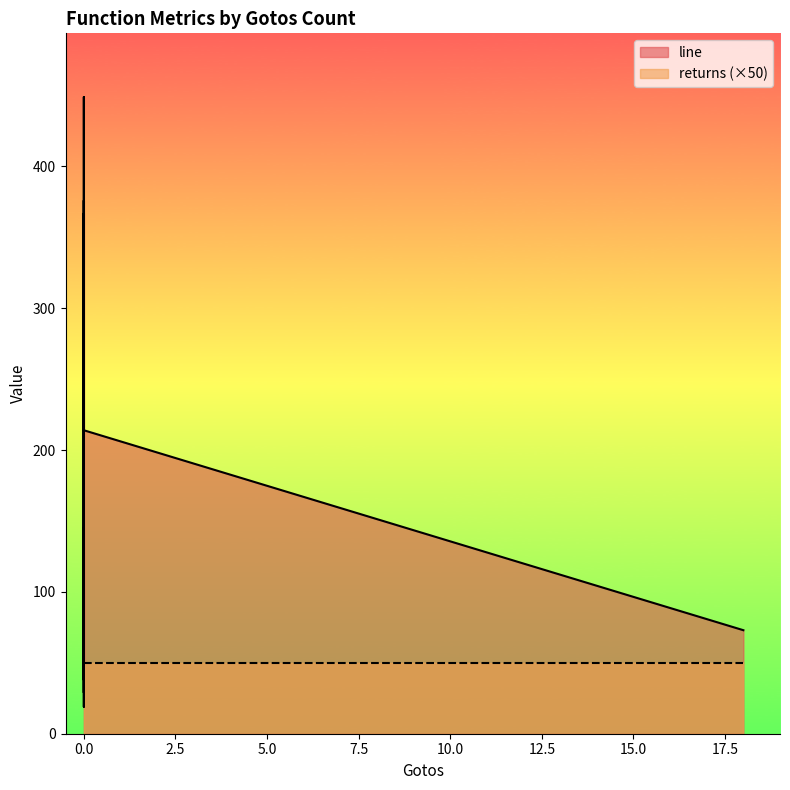

What is the sum of the returns values at 18 and 0?

2